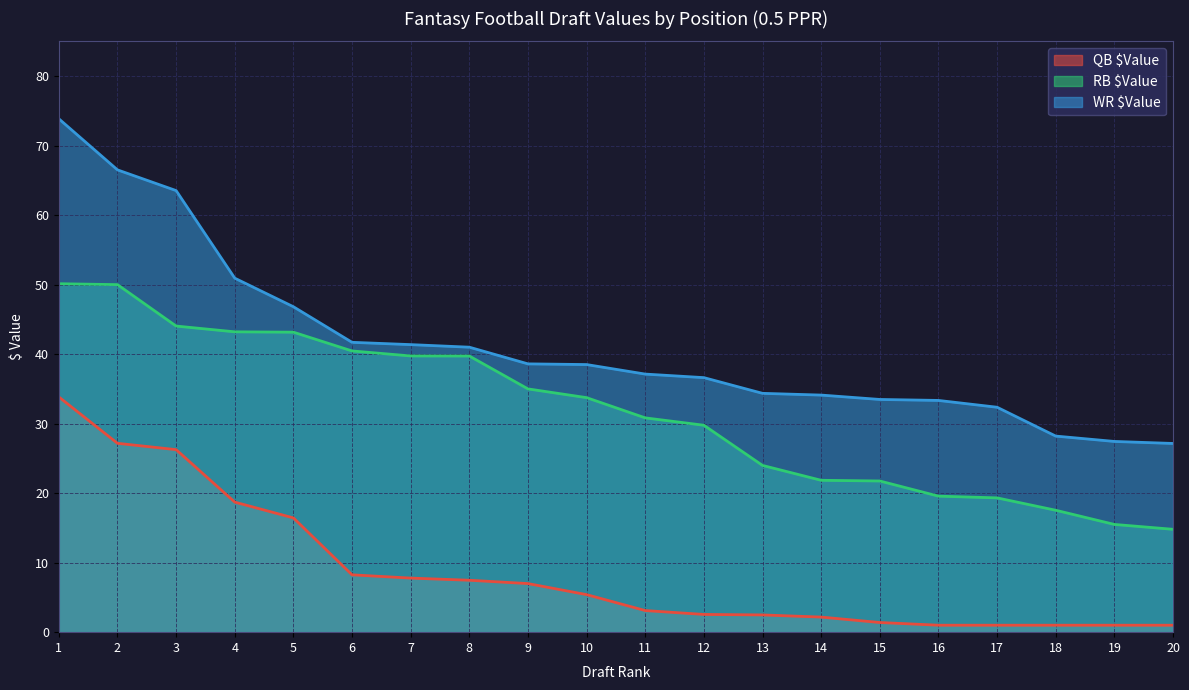

True or false: QB $Value has a value of 0.9 at 13.

False